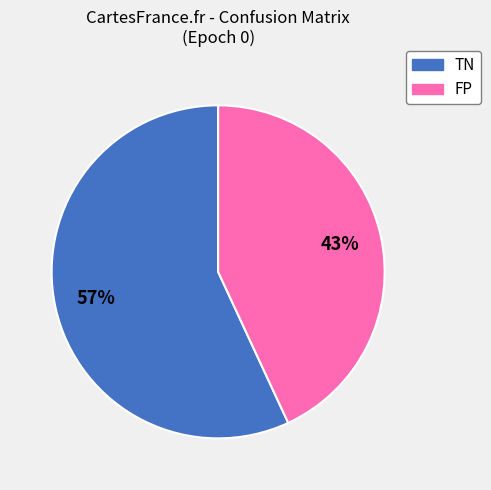

How many slices are in this pie chart?

2